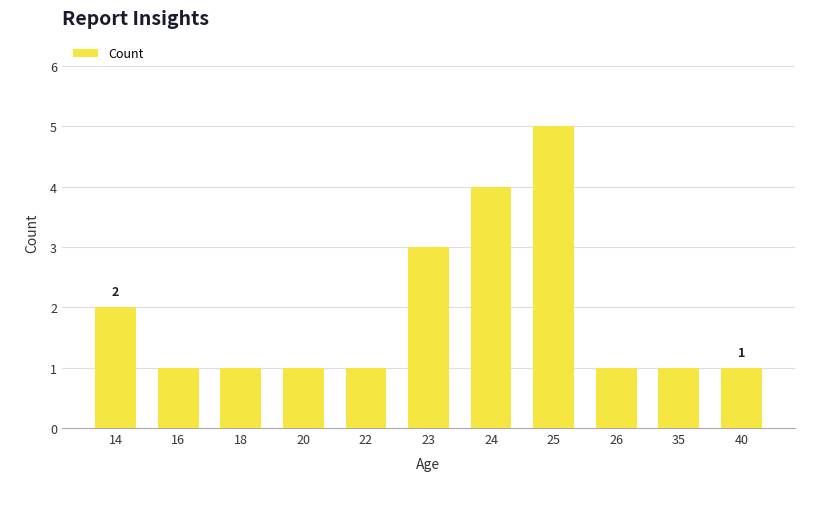

The chart shows a value of 2 at 35. True or false?

False